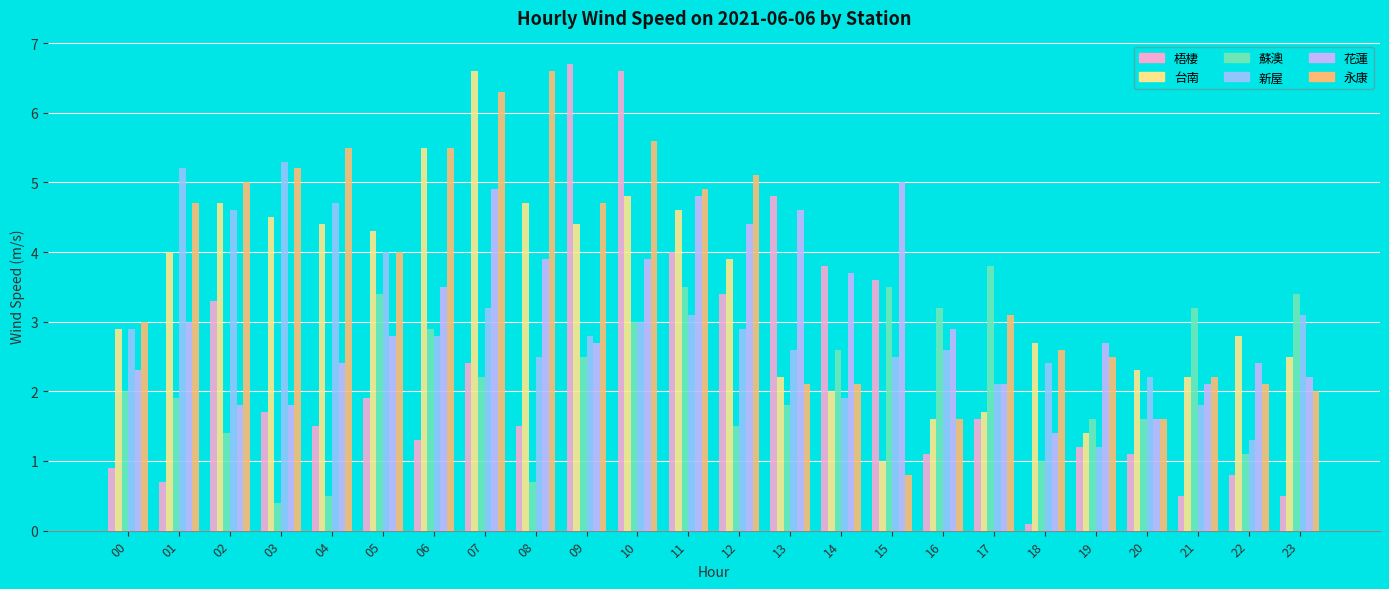

What is the difference between the maximum and minimum values in the 新屋 series?

4.1